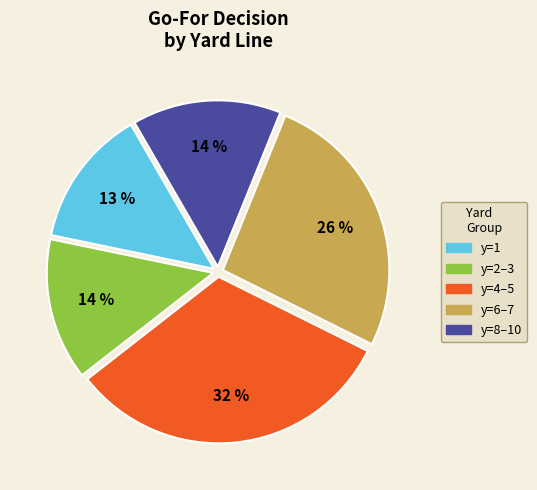

To the nearest percent, what is the average slice percentage?

20%